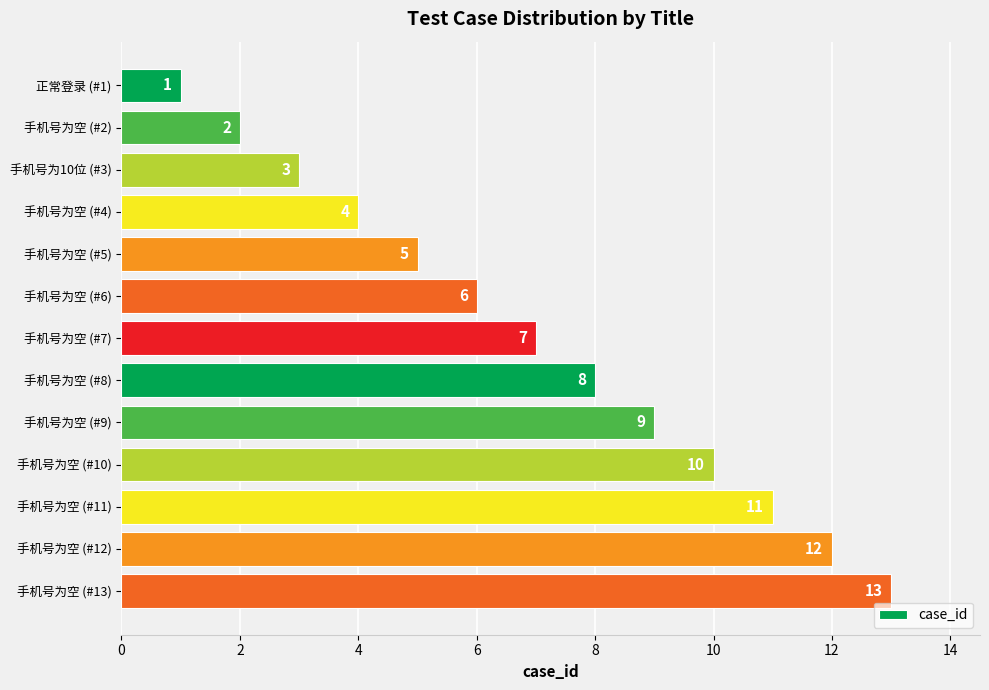

What is the label of the 5th bar from the bottom?

手机号为空 (#9)